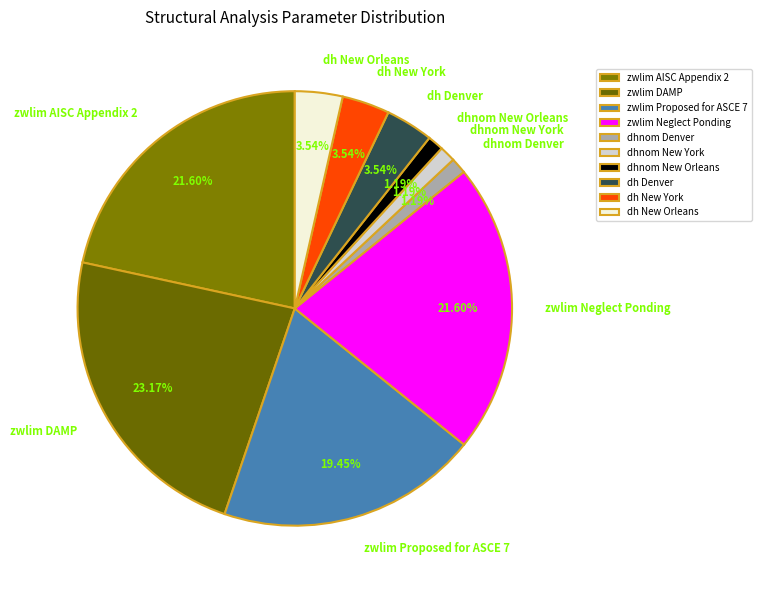

Do dh Denver and dhnom Denver together represent more than half of the pie?

No